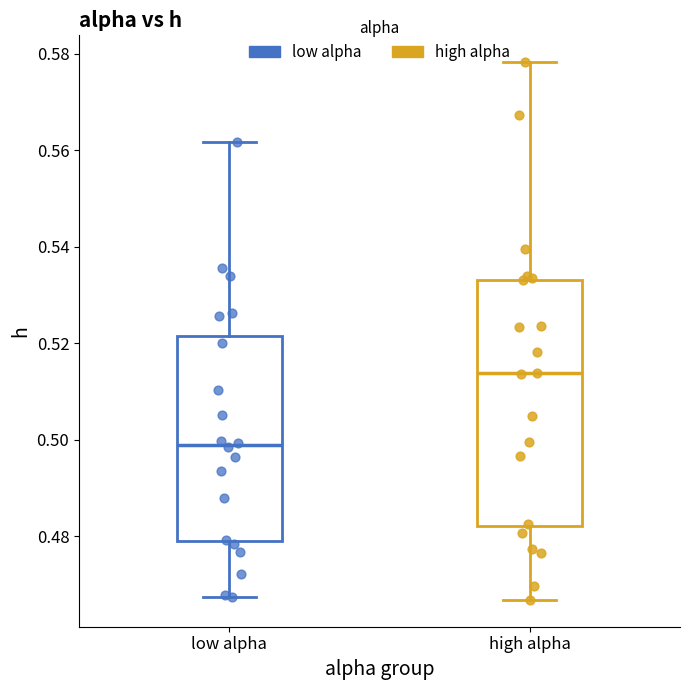

Which series has the widest spread of Y values?

high alpha